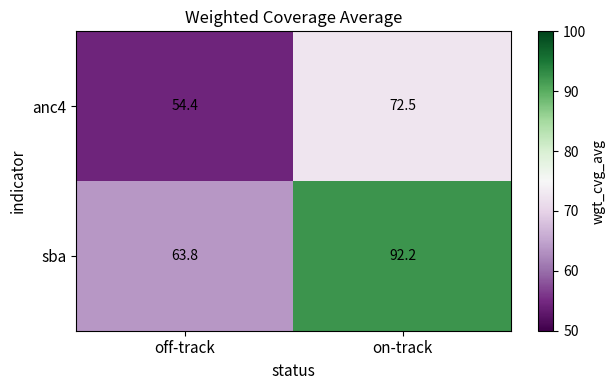

What is the smallest value displayed?

54.4